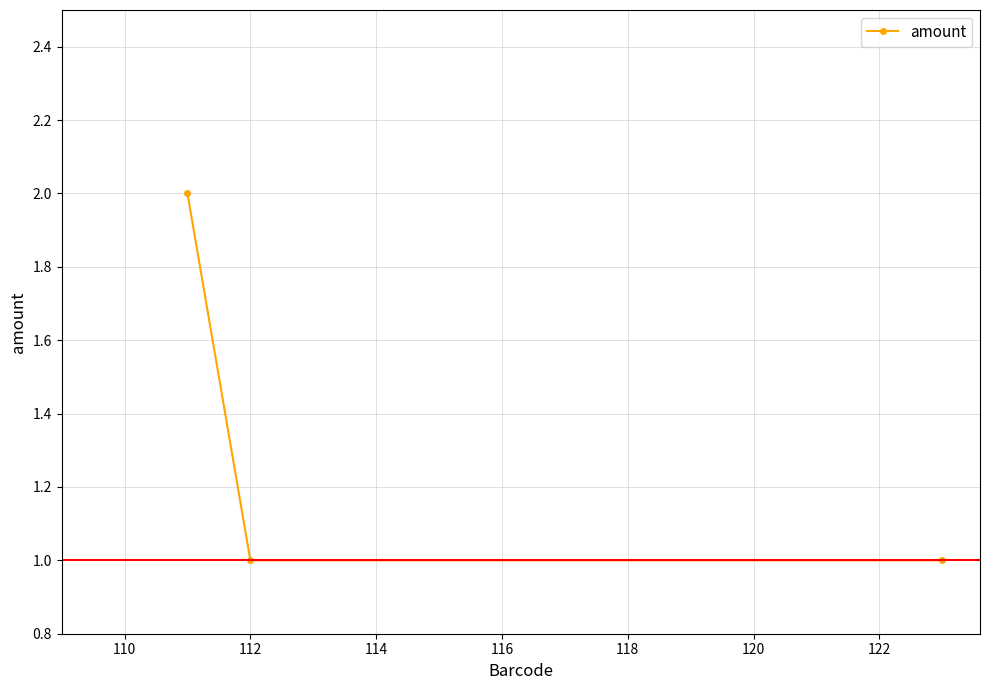

Reading right to left, list all the values displayed in this chart.

1	1	2